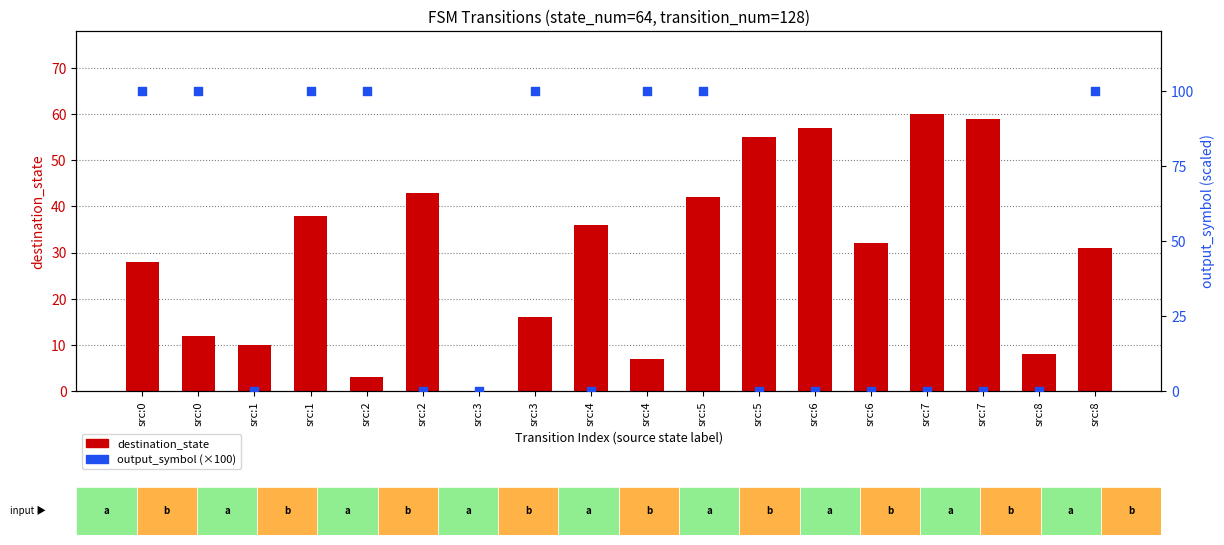

At which category is the sum across all series the highest?

src:5